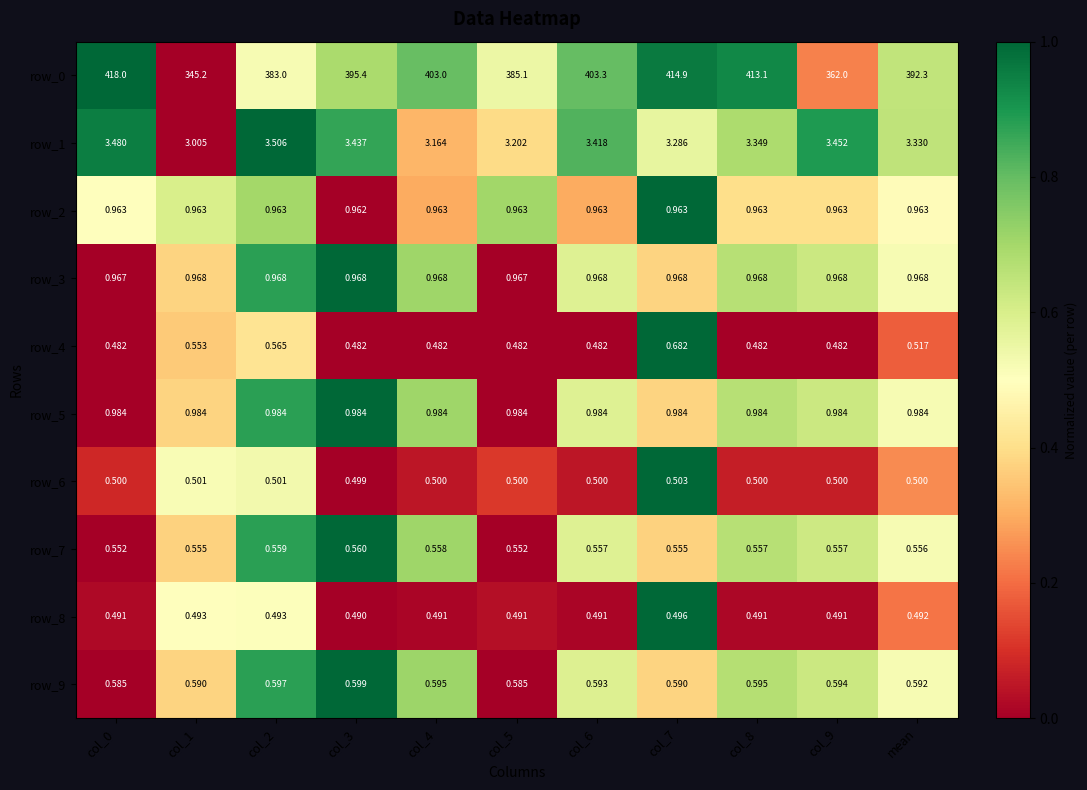

What is the sum of all row_3 values?

10.6